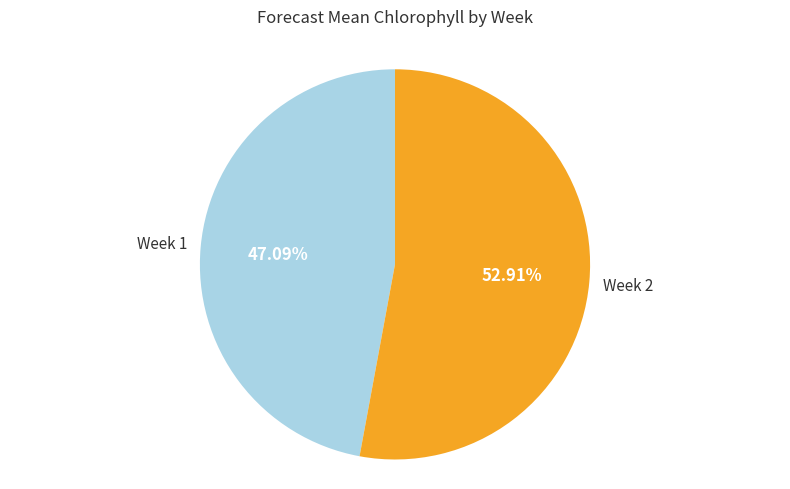

Does any single category account for the majority?

Yes